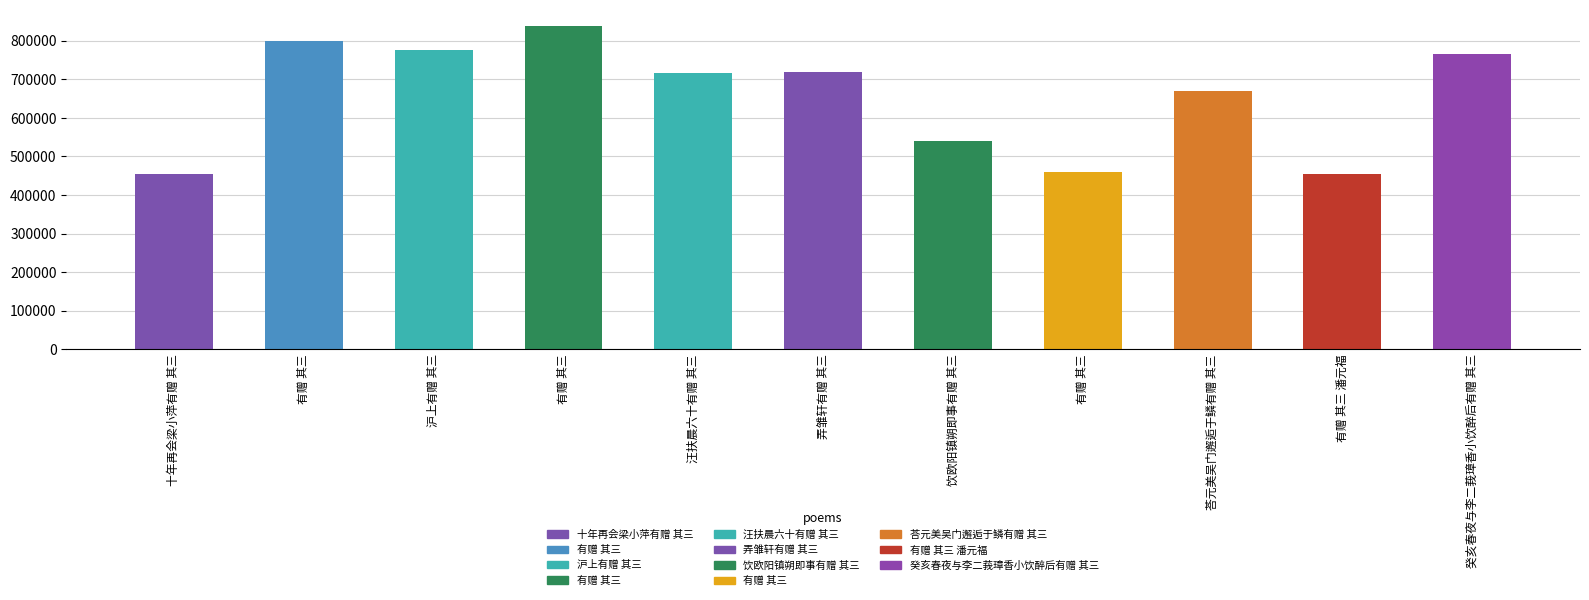

How many bars are there in total?

11